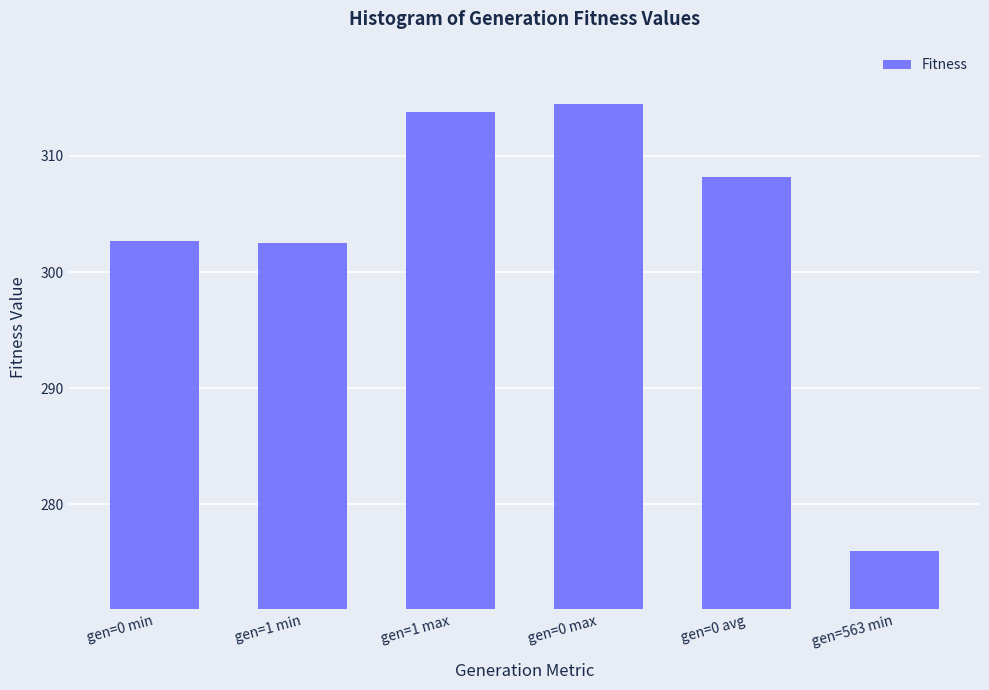

What is the ratio of the value at gen=1 max to the value at gen=0 avg?

1.0